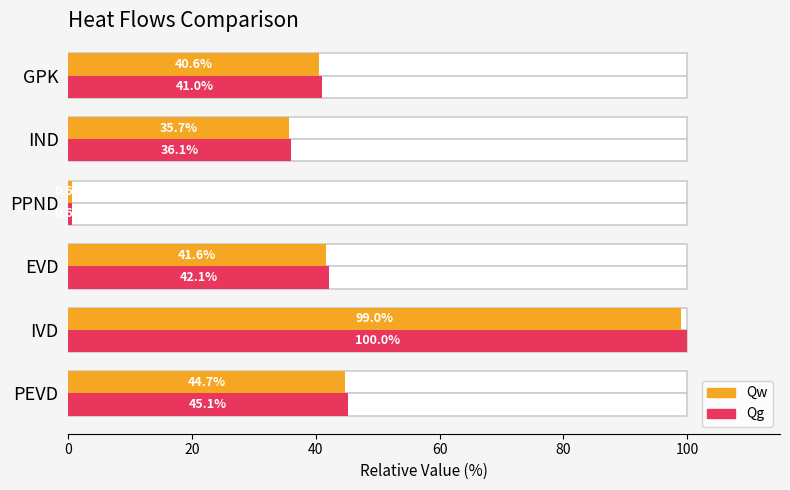

How many values in the Qg series are below 42?

3